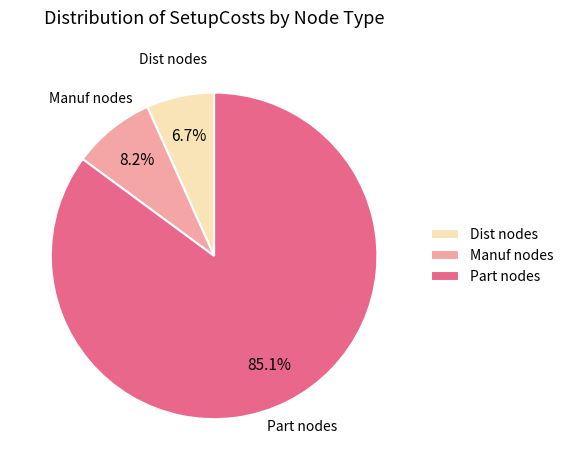

Between Dist nodes and Part nodes, which is larger?

Part nodes